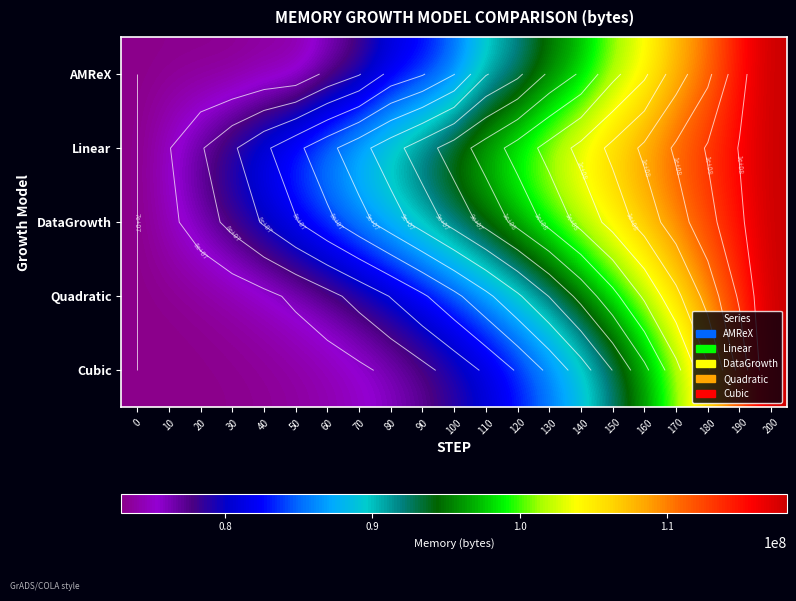

What is the highest value of the AMReX series?

118176011.0